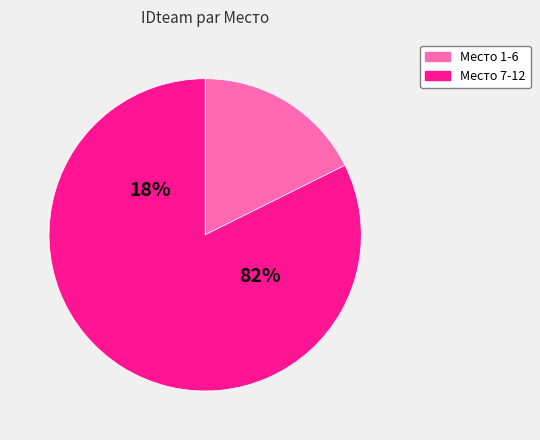

Does any single category account for the majority?

Yes